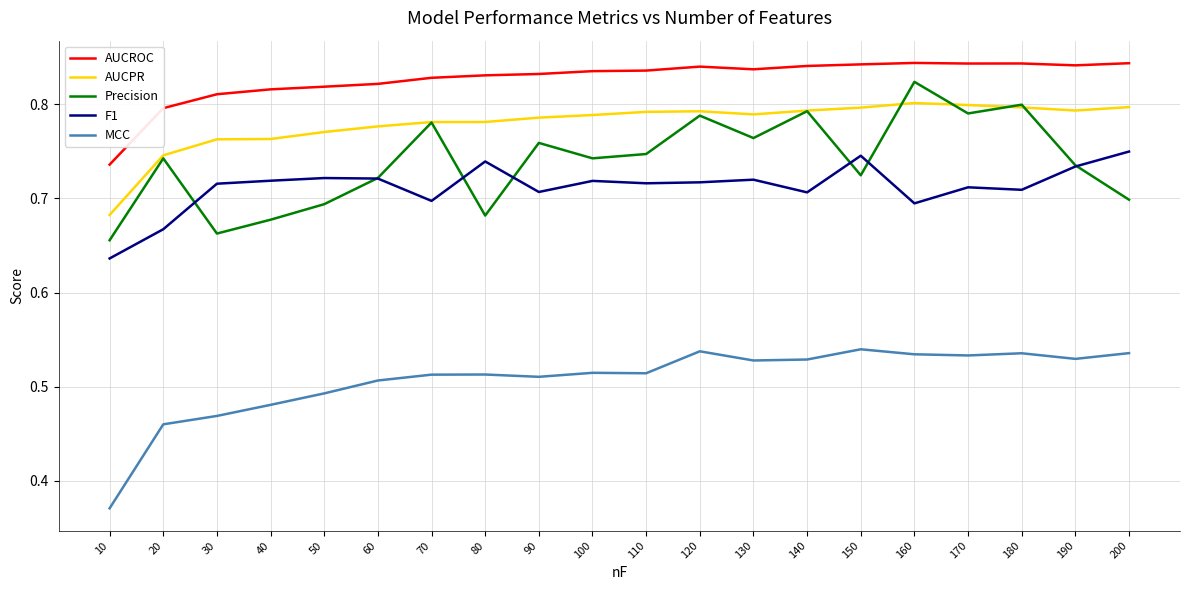

At 130, list the series in order from largest to smallest.

AUCROC, AUCPR, Precision, F1, MCC